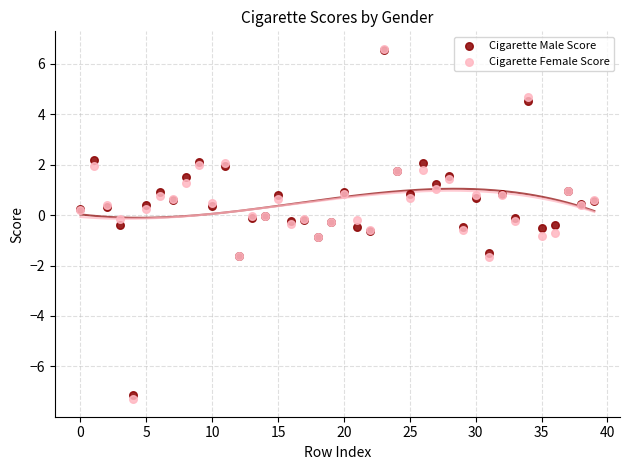

What are all the series names shown in the legend?

Cigarette Male Score, Cigarette Female Score